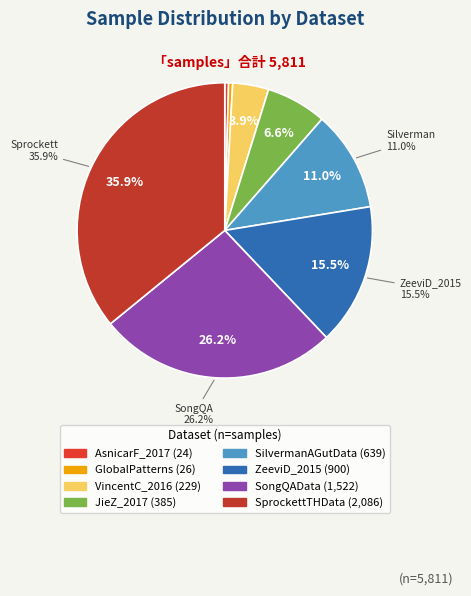

To the nearest percent, what is the difference between the largest and smallest slice percentages?

35%